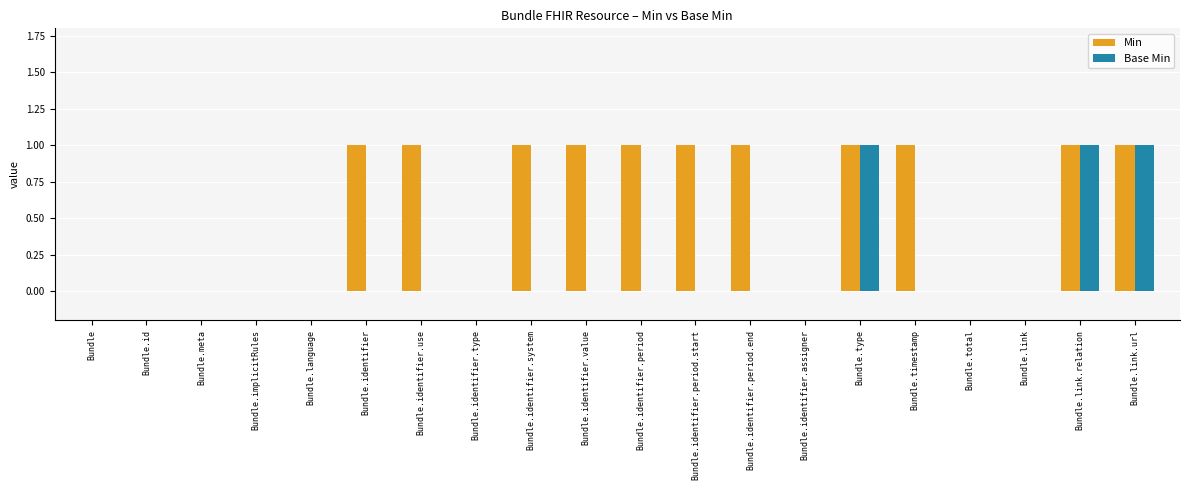

How many groups of bars are there?

20